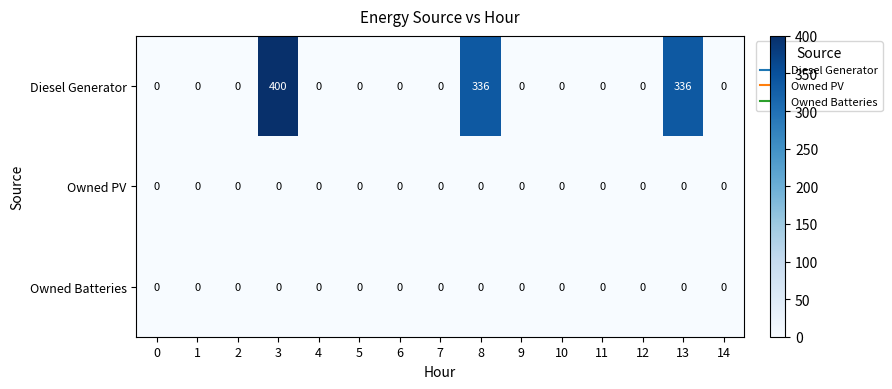

Which series has the widest spread of values?

Diesel Generator